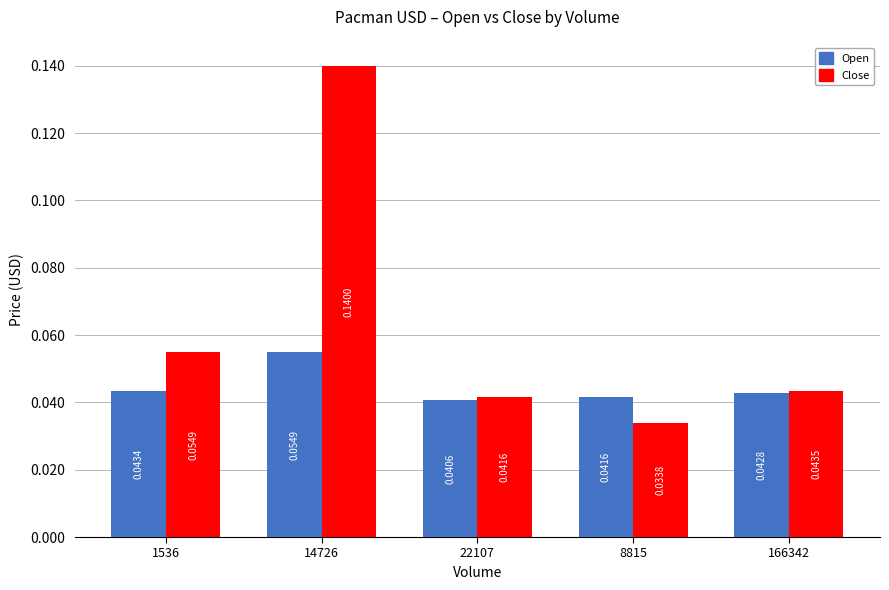

Rank the series at 14726 from highest to lowest value.

Close, Open